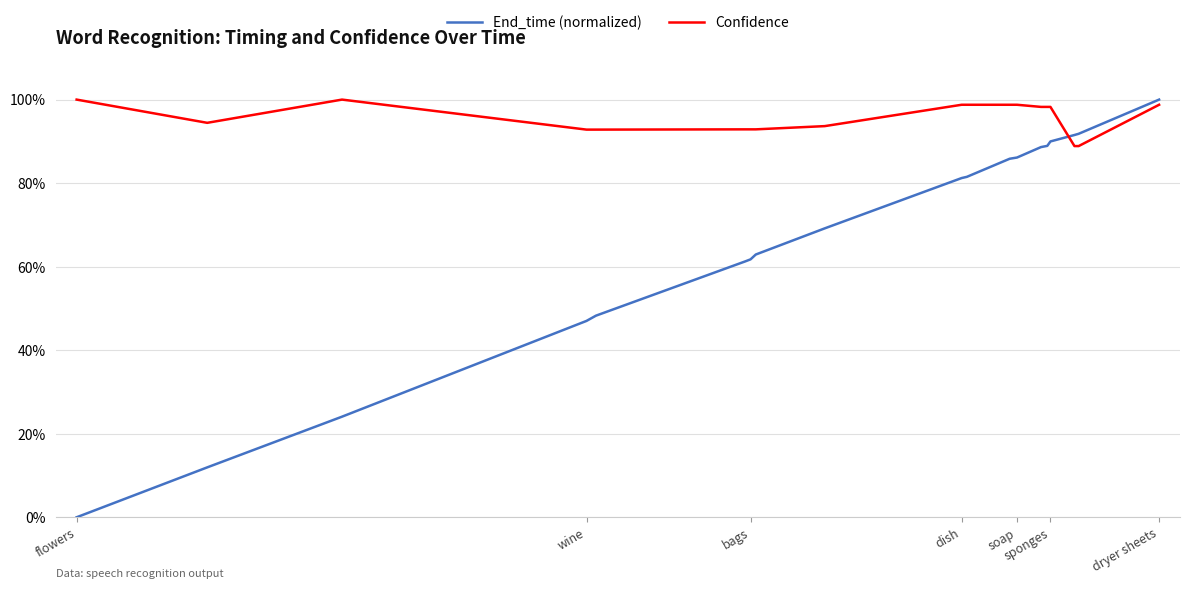

Is this an area chart (filled region under the line)?

No